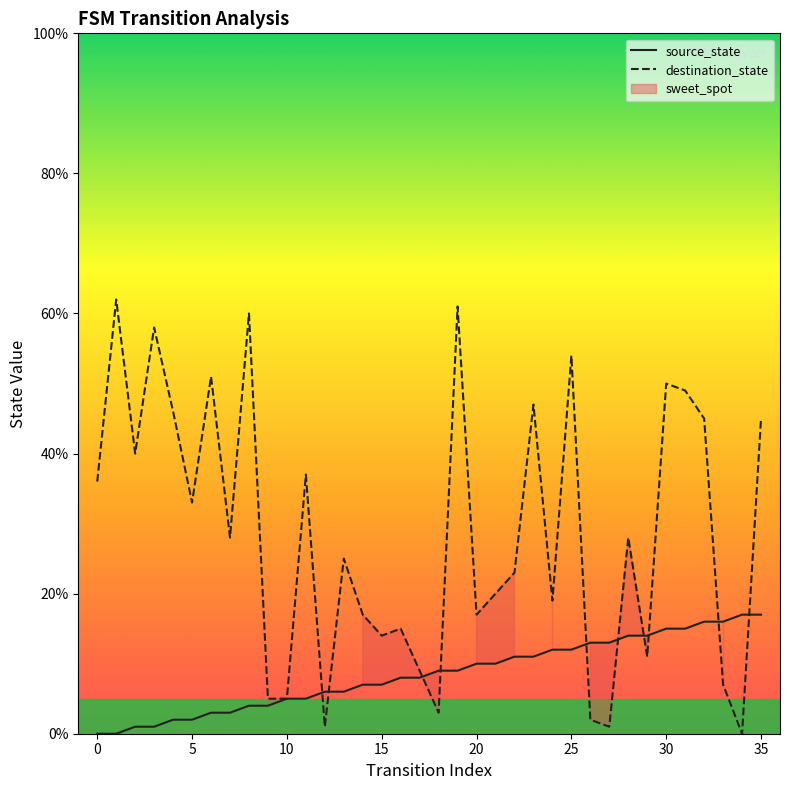

Is this an area chart (filled region under the line)?

No